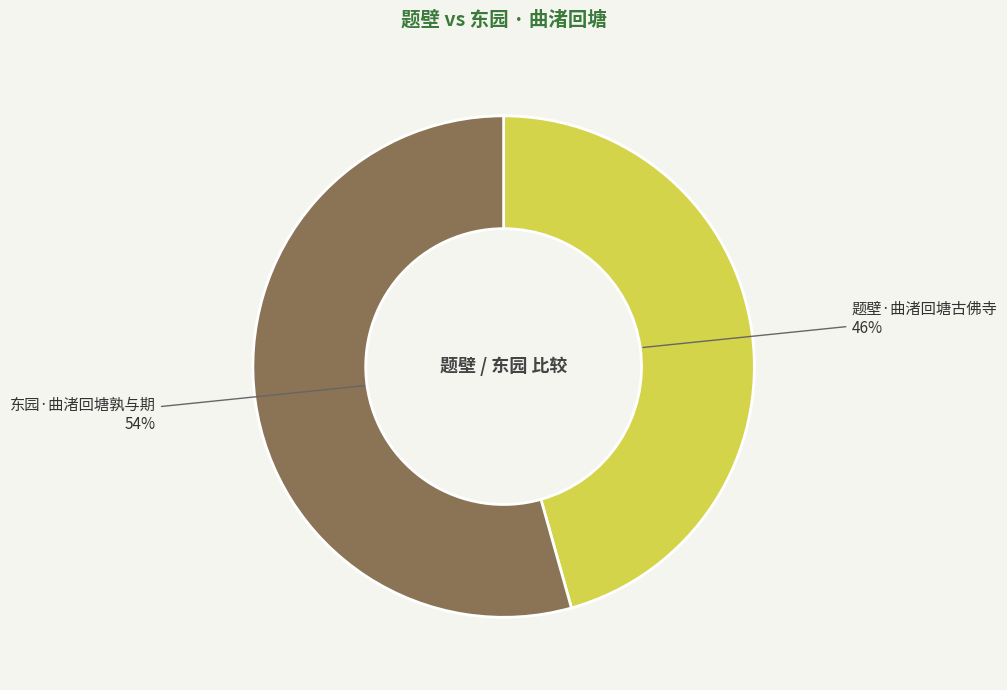

How many slices are in this pie chart?

2